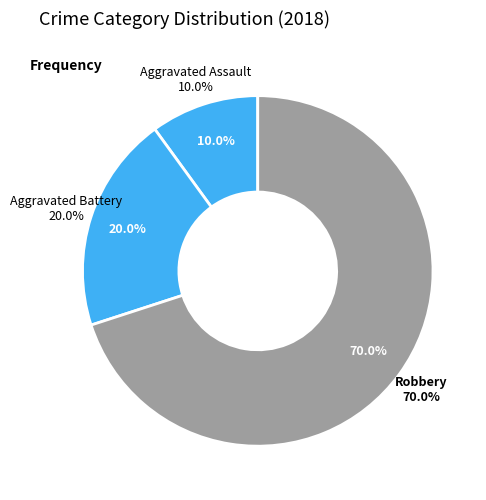

To the nearest percent, what portion does Robbery represent?

70%